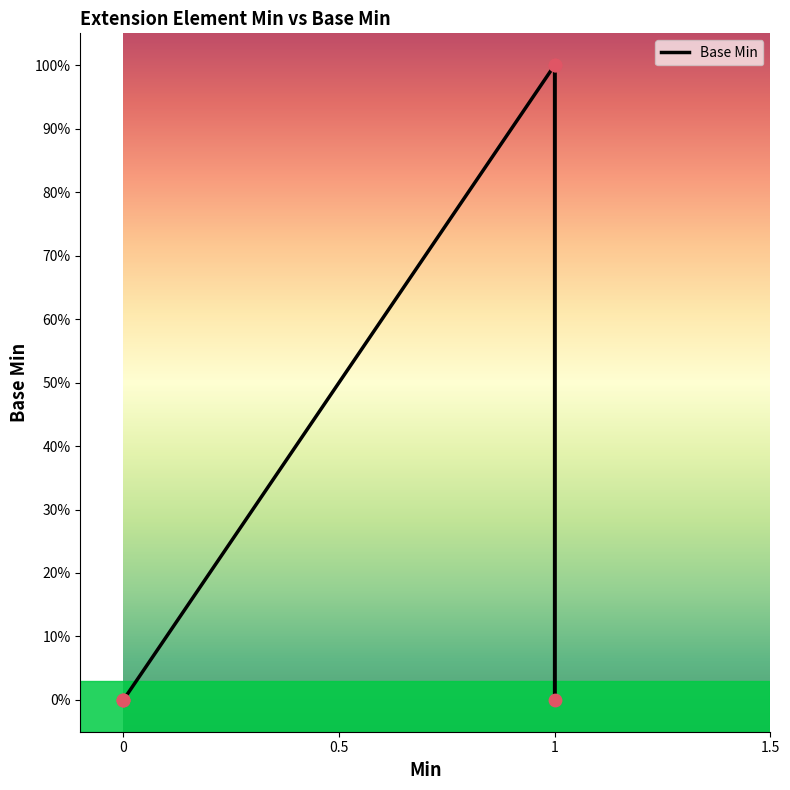

What is the change in value from 1 to 1?

-1